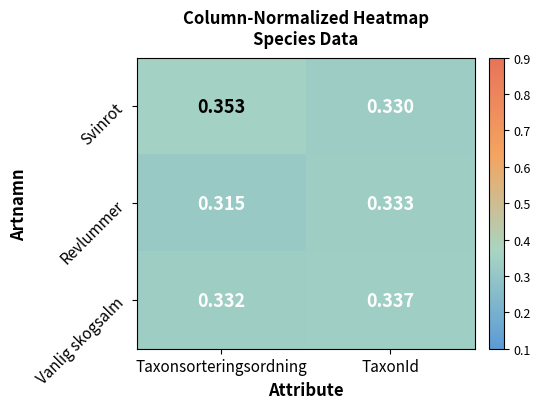

Which category has the highest value in the Svinrot series?

Taxonsorteringsordning